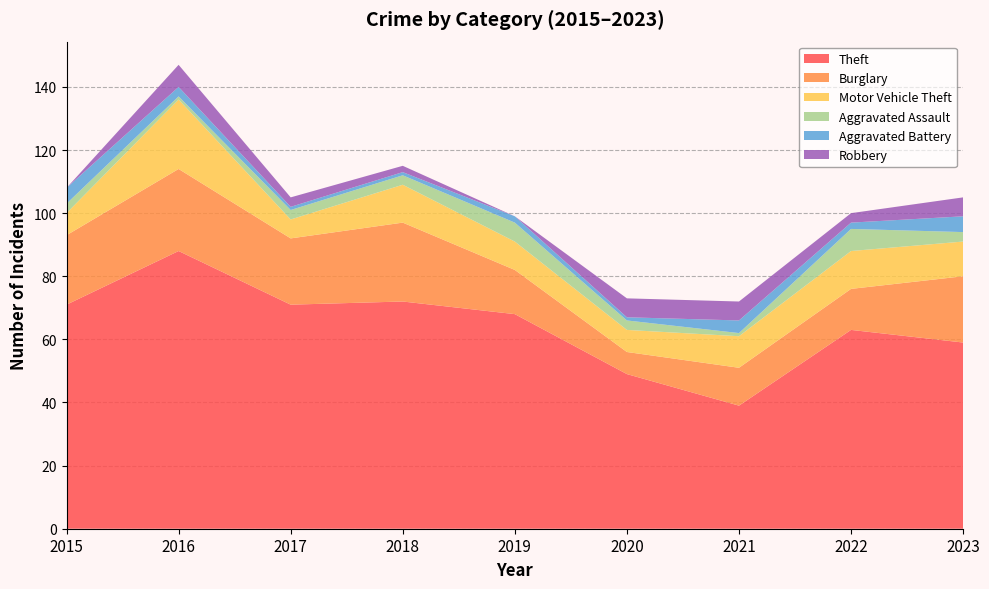

Reading left to right, transcribe all the data shown in this chart.

Theft: 71	88	71	72	68	49	39	63	59
Burglary: 22	26	21	25	14	7	12	13	21
Motor Vehicle Theft: 7	22	6	12	9	7	10	12	11
Aggravated Assault: 3	1	3	3	6	3	1	7	3
Aggravated Battery: 5	3	1	1	2	1	4	2	5
Robbery: 0	7	3	2	0	6	6	3	6